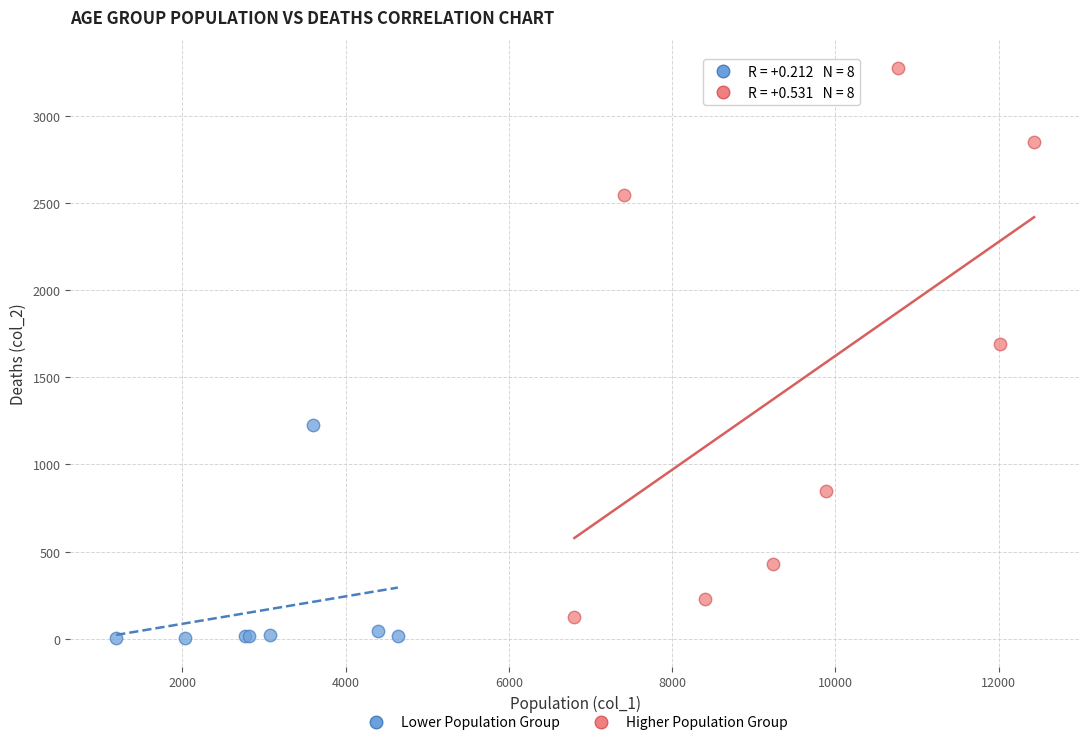

What are all the series names shown in the legend?

Lower Population Group, Higher Population Group